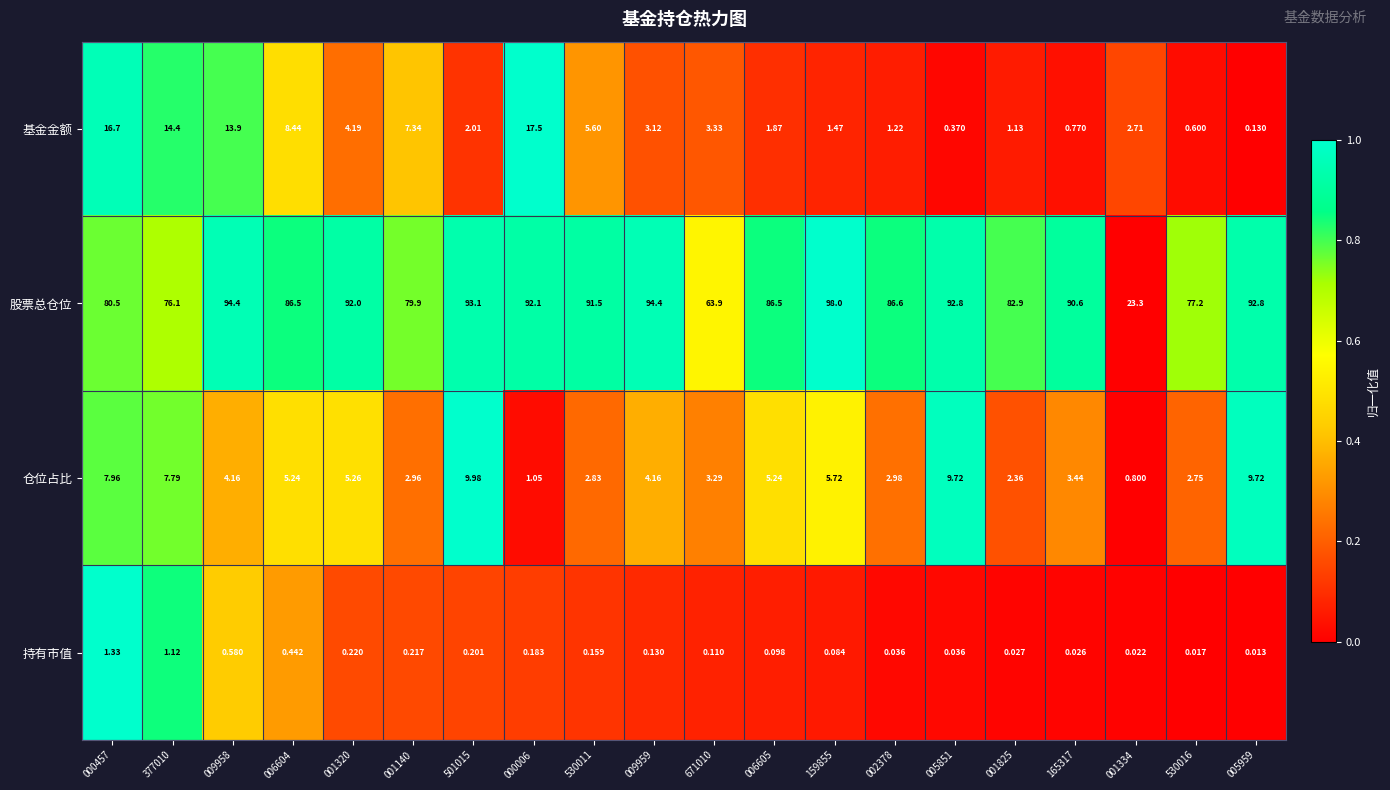

Which series changed the most between 009959 and 165317?

股票总仓位